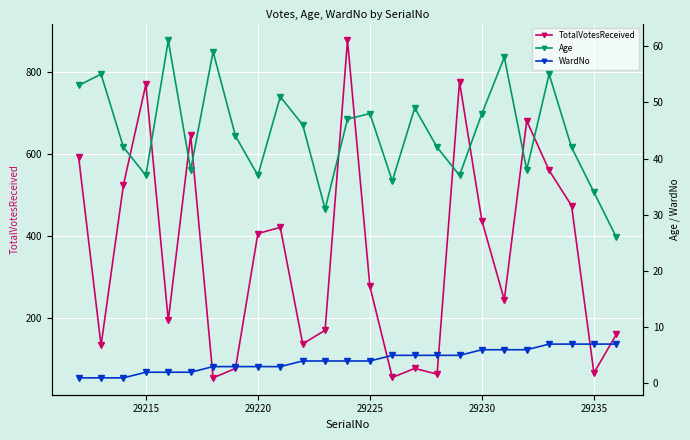

Does the chart display data point markers on the line(s)?

Yes